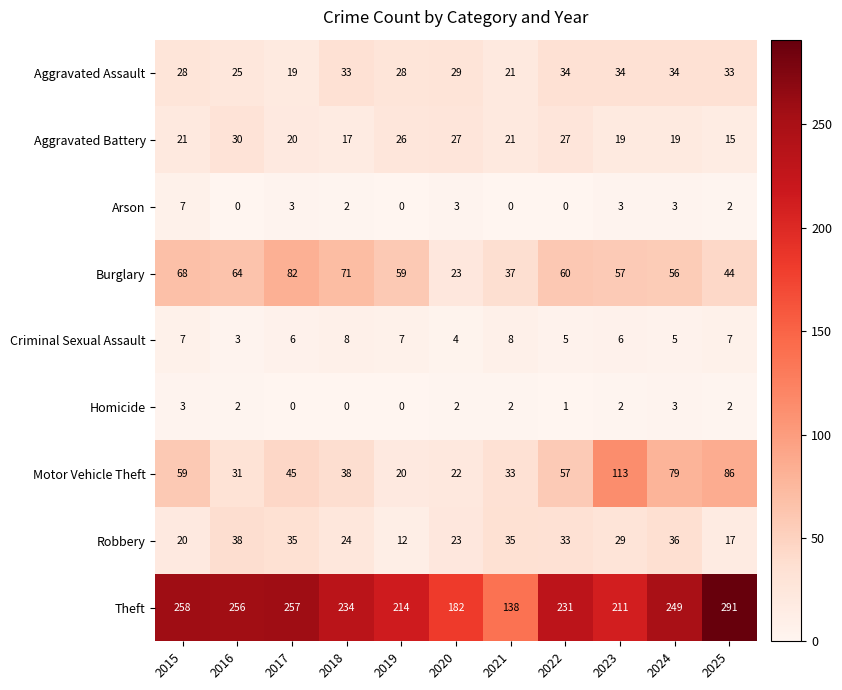

Where does the Arson series first go above 2?

2015